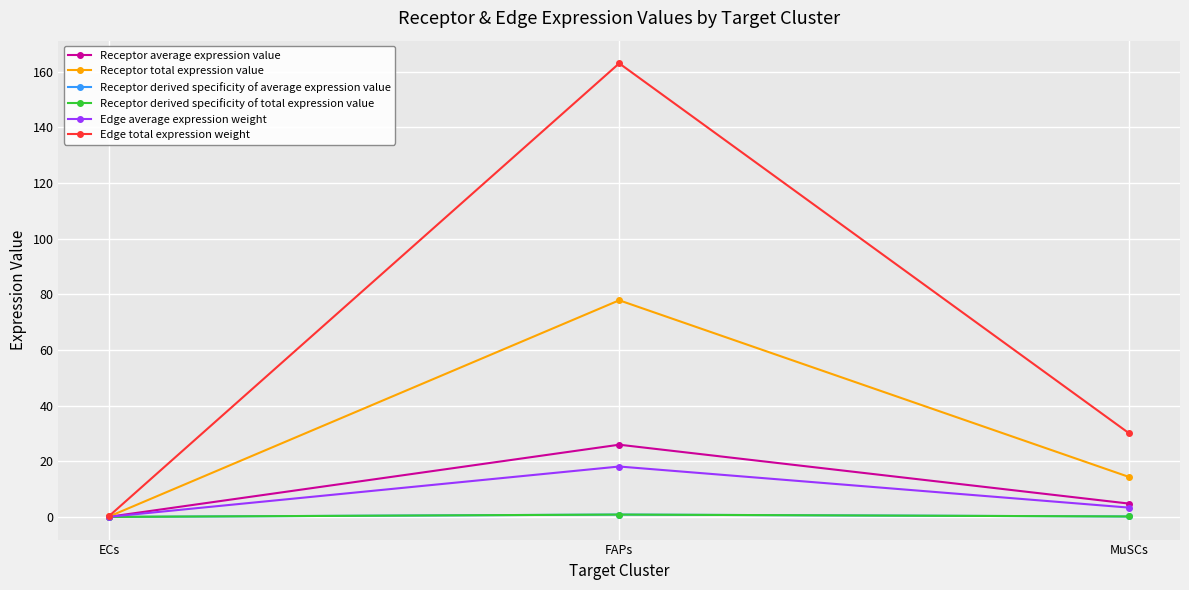

At which label is Receptor average expression value closest to 13?

MuSCs